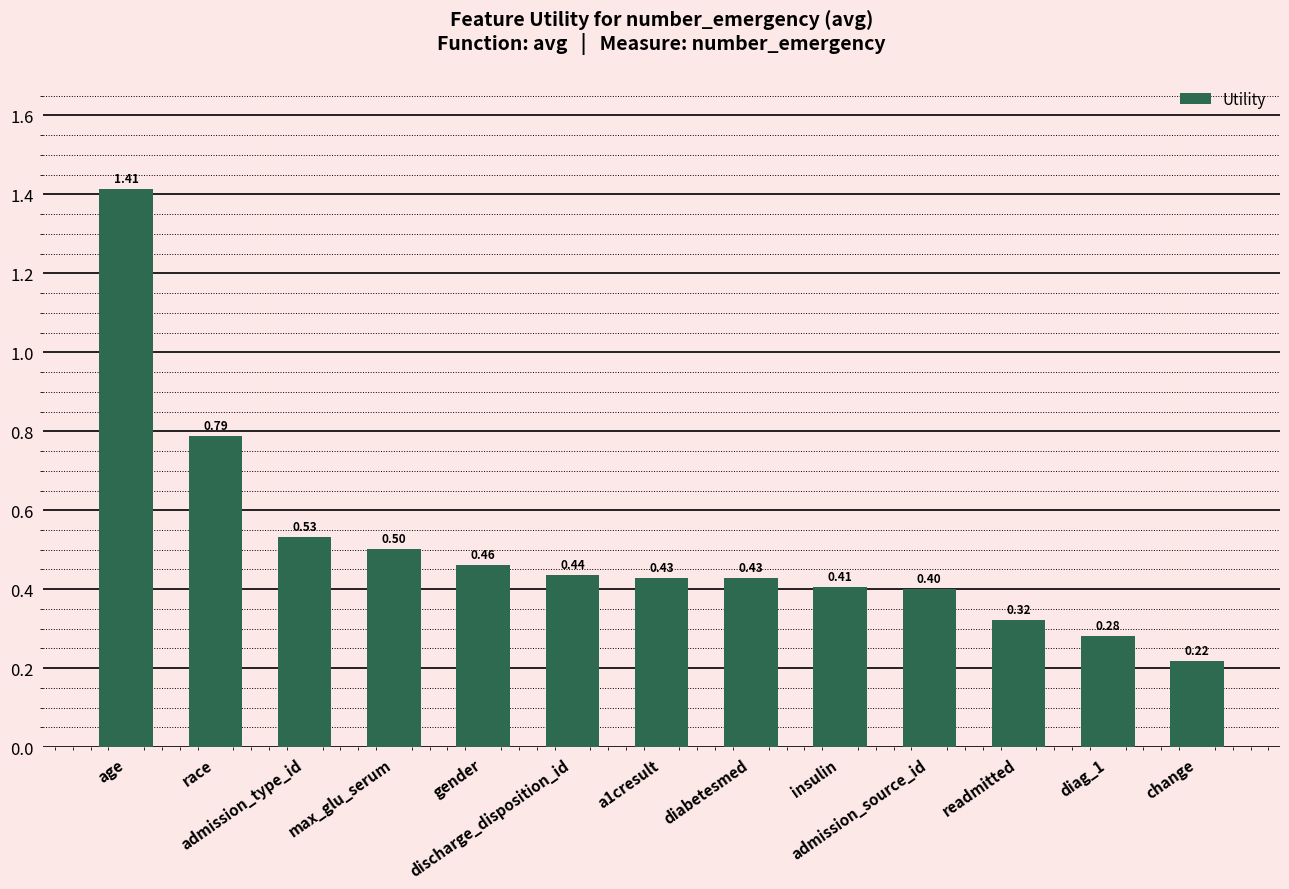

What is the change in value from discharge_disposition_id to diag_1?

-0.2